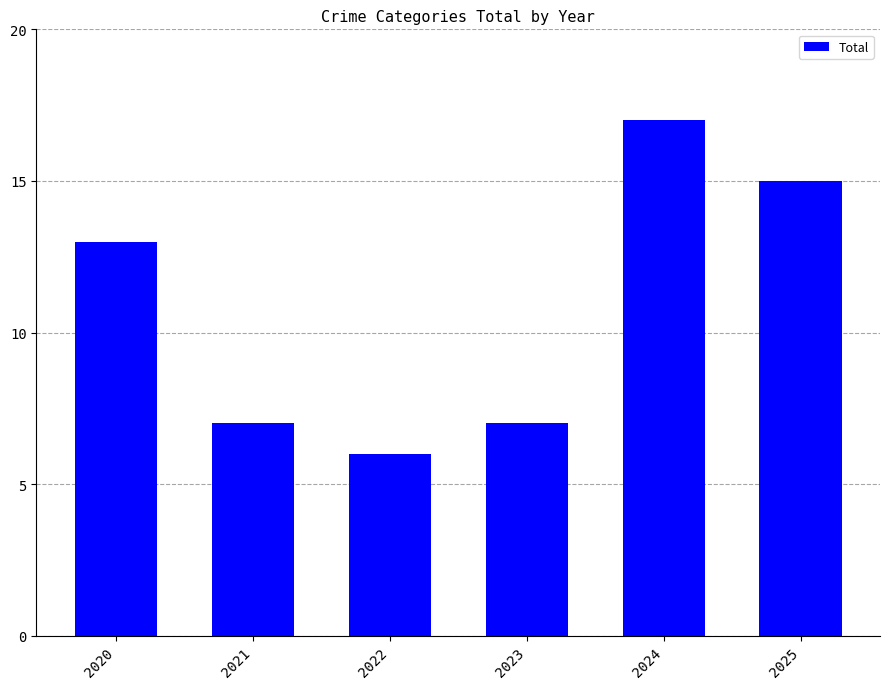

What is the approximate value at 2020?

13